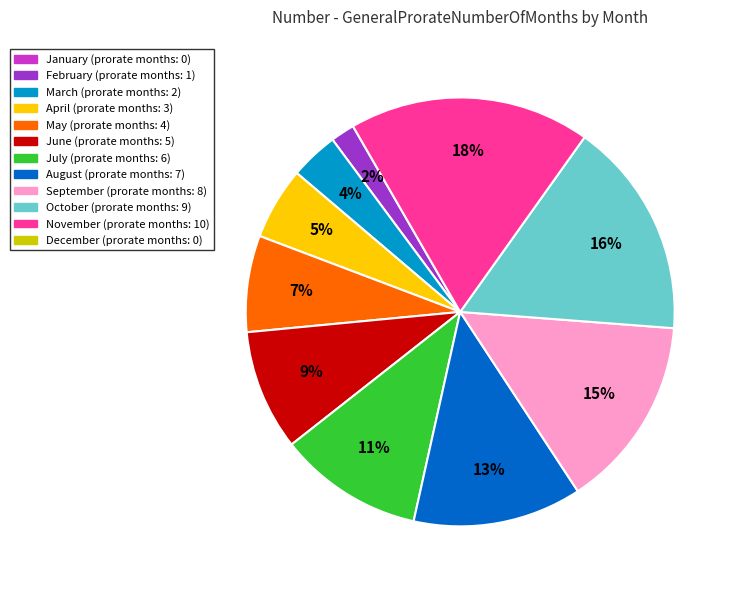

Is there a majority slice in this chart?

No